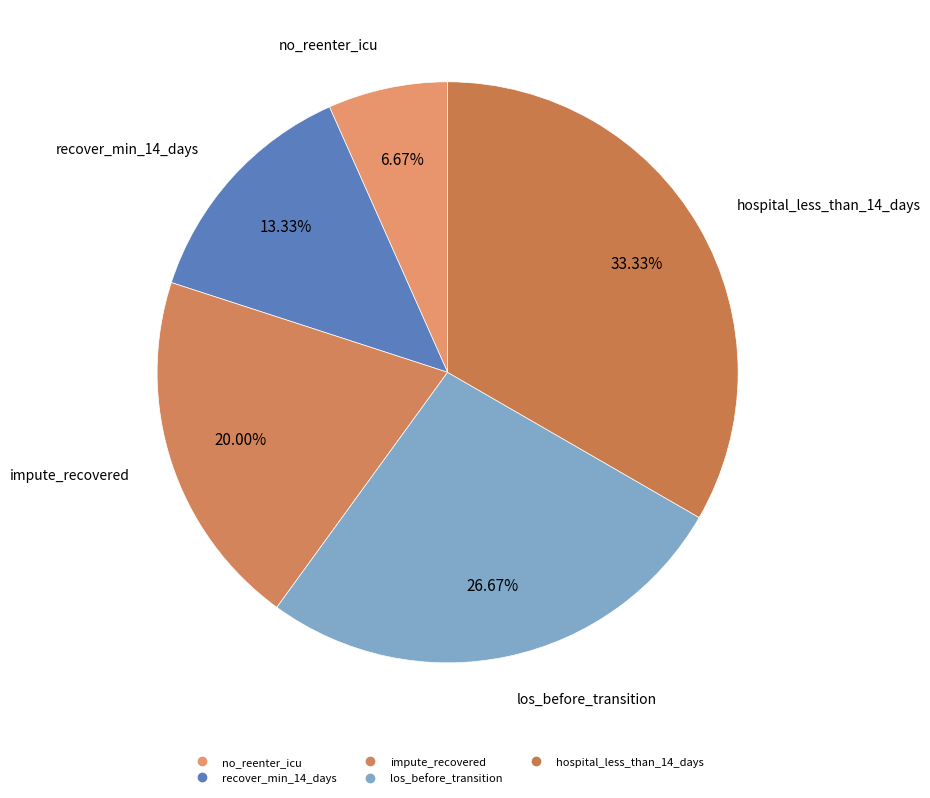

To the nearest percent, what portion does hospital_less_than_14_days represent?

33%